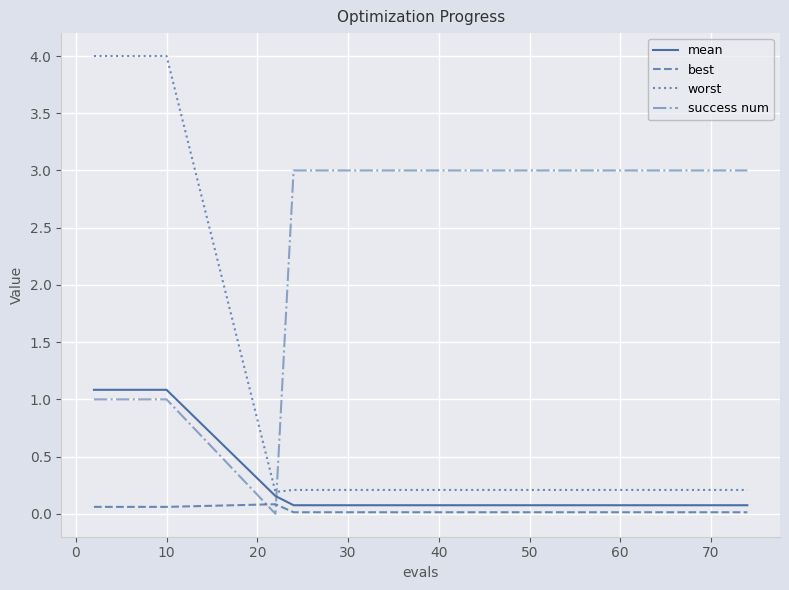

Rank the series by their maximum value, from highest to lowest.

worst, success num, mean, best